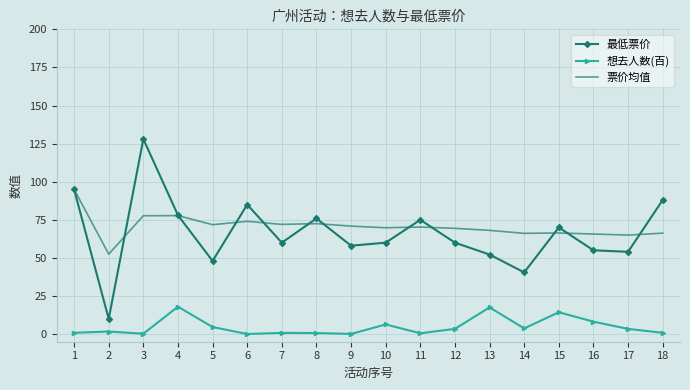

The value of 最低票价 at 11 is 13.5. True or false?

False